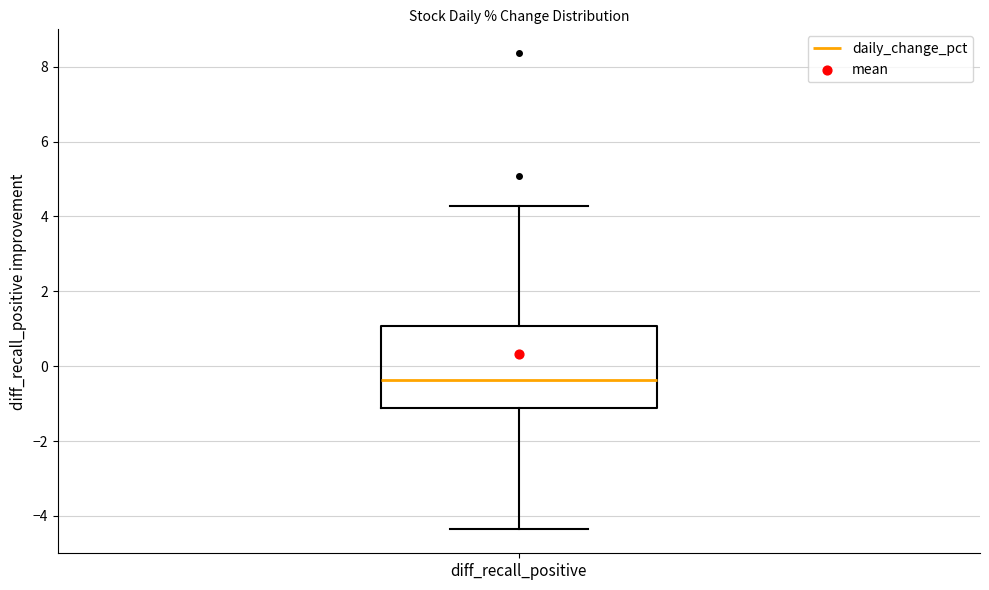

Where does the lower whisker of the box for diff_recall_positive end on the y-axis? The values are not printed on the chart, so give them approximately, as read against the axis.

-4.4